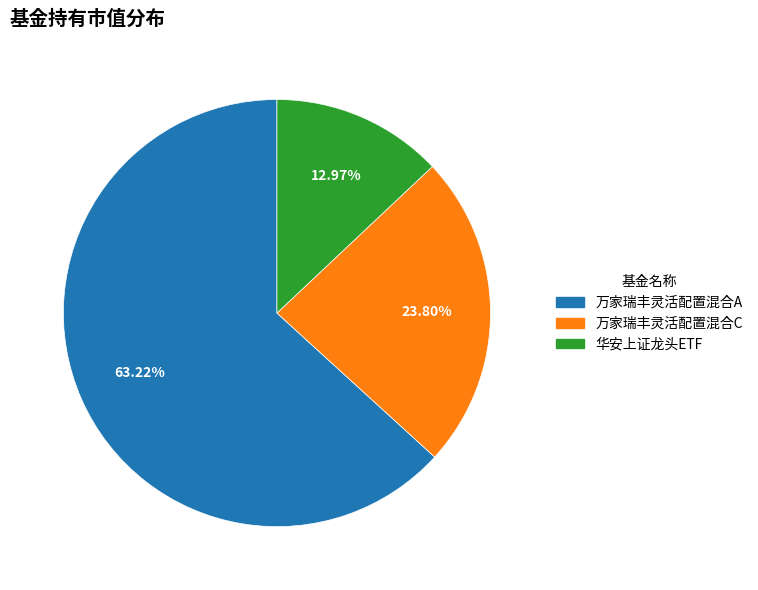

What percentage is the 万家瑞丰灵活配置混合A slice, to the nearest percent?

63%